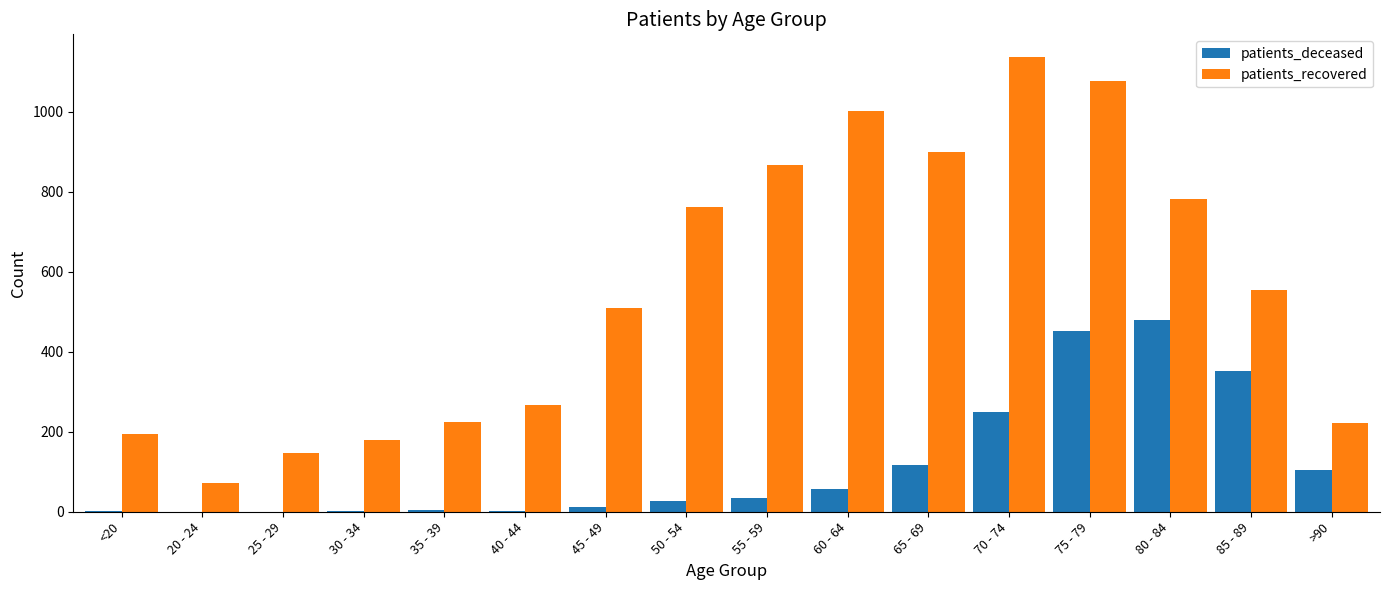

Is it true that patients_deceased equals 118 at 65 - 69?

True